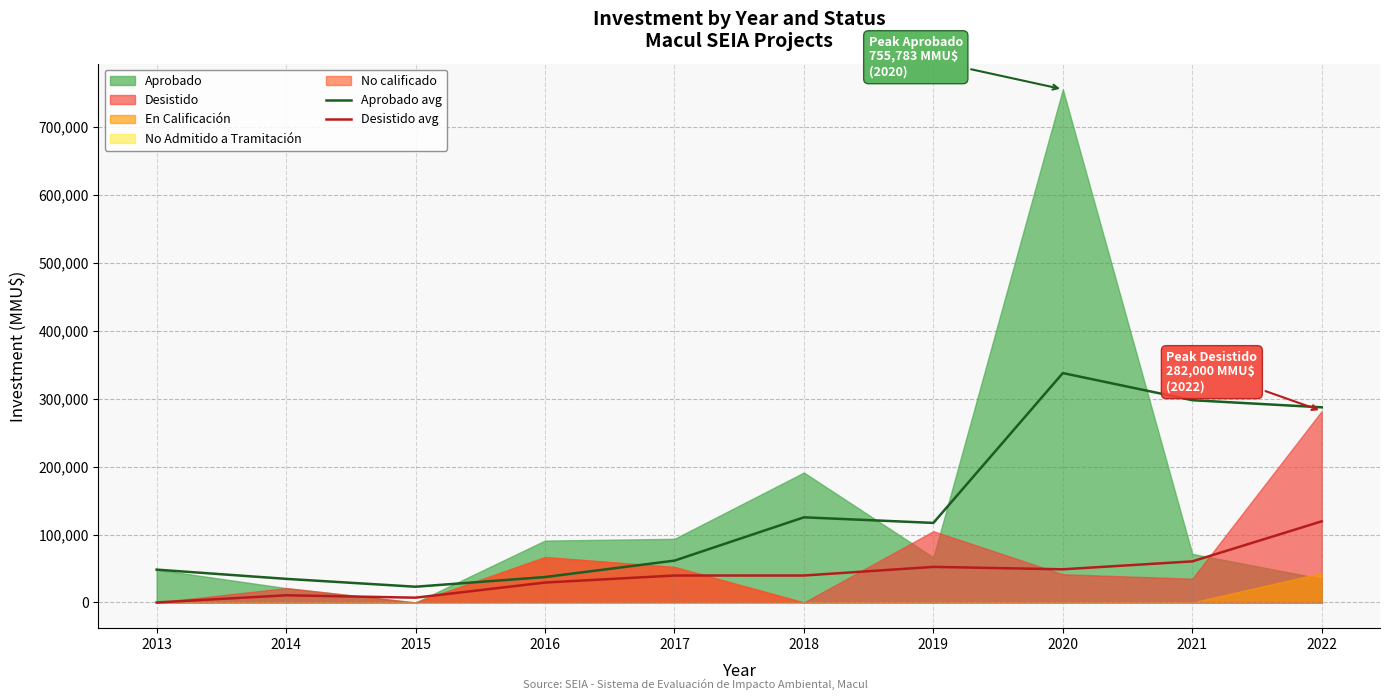

How many values in the Aprobado avg series are below 117171?

5